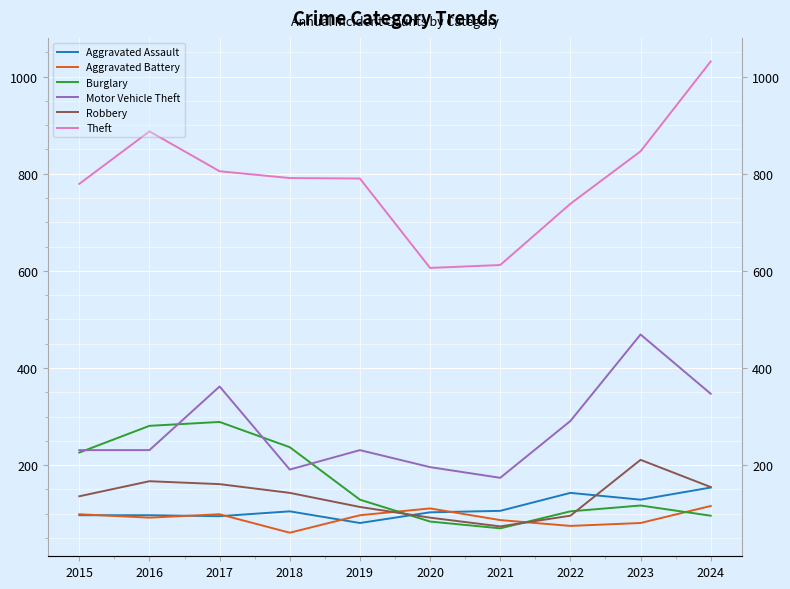

What is the spread (max minus min) of values at 2016?

795